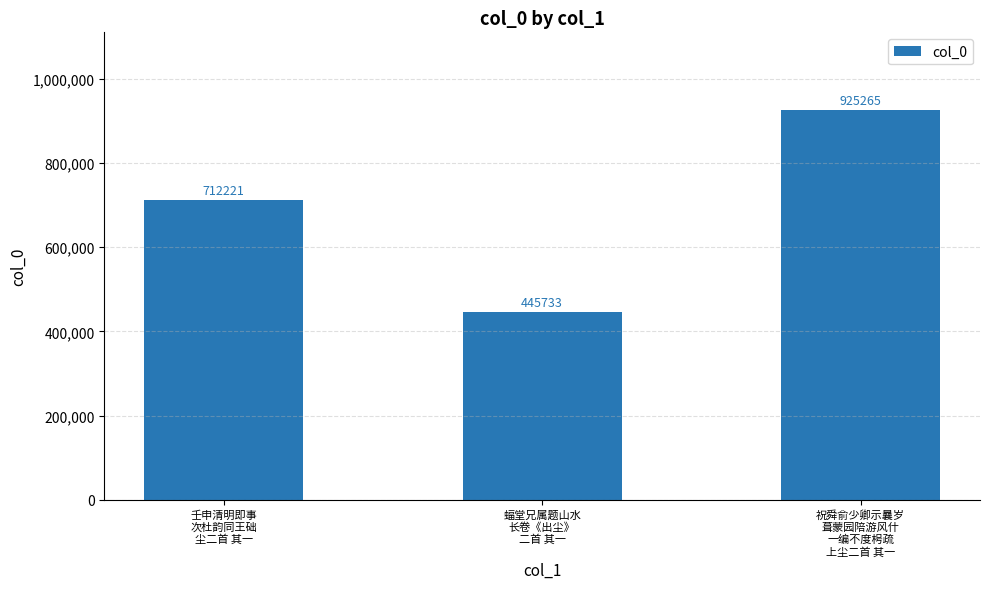

Rank the categories by value from highest to lowest.

祝舜俞少卿示曩岁
葺蒙园陪游风什
一编不度枵疏
上尘二首 其一, 壬申清明即事
次杜韵同王础
尘二首 其一, 蝠堂兄属题山水
长卷《出尘》
二首 其一